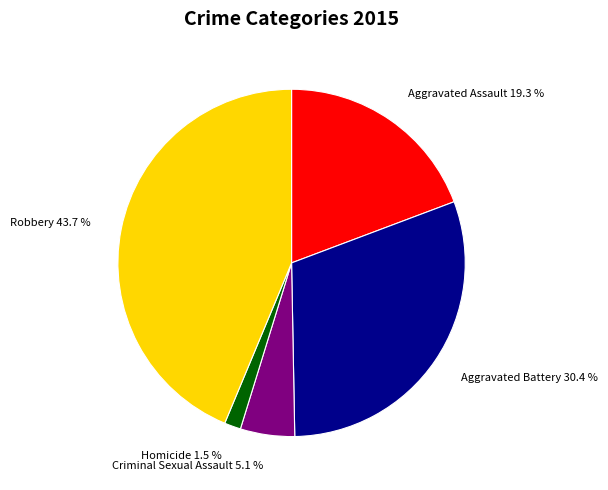

Is there a majority slice in this chart?

No